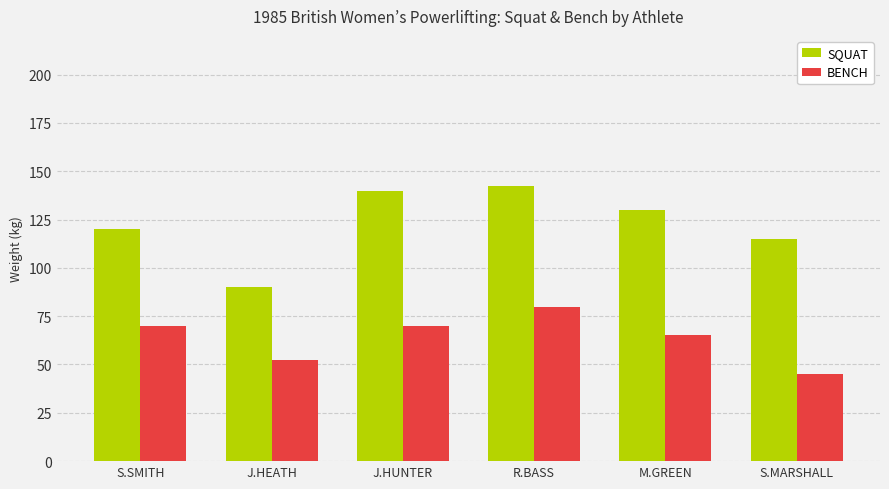

What is the total value across all series at S.MARSHALL?

160.0